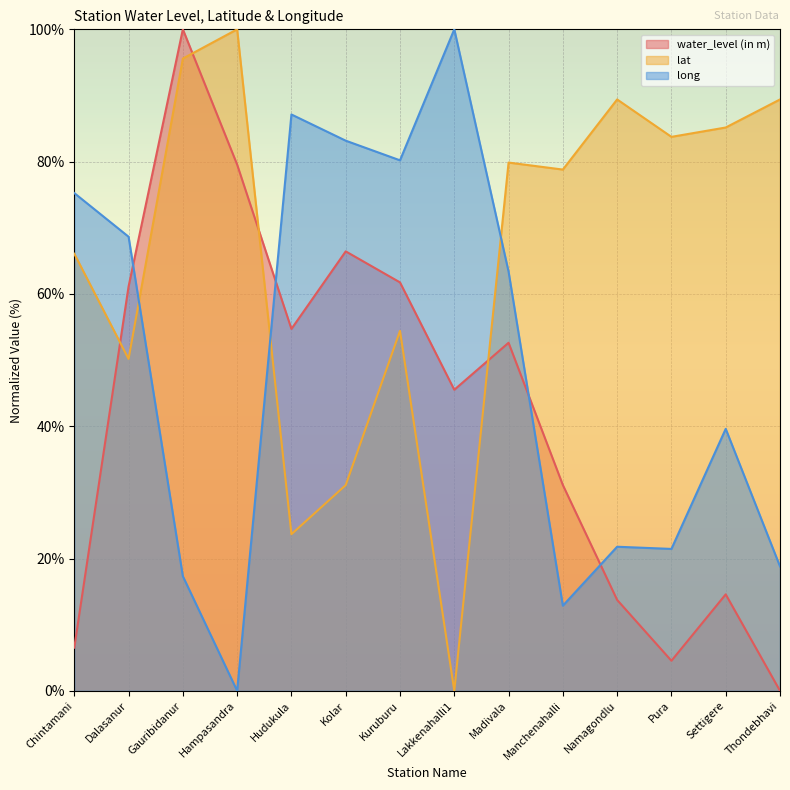

Which series has the largest total across all categories?

lat